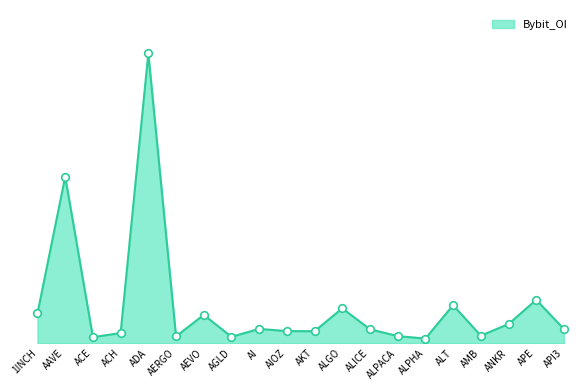

What is the ratio of the value at AIOZ to the value at AGLD?

1.9